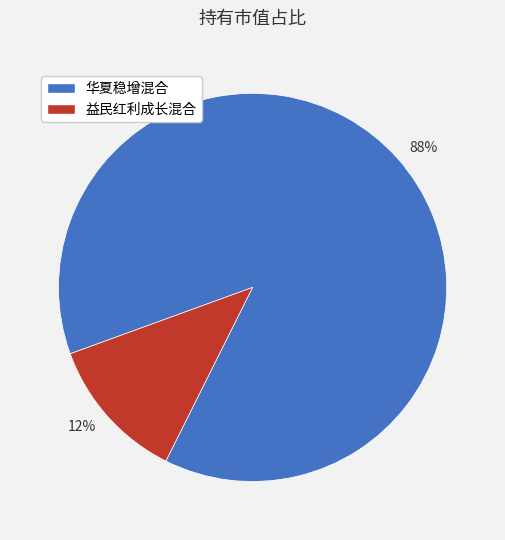

The 88% slice represents 88% of the pie. True or false?

True